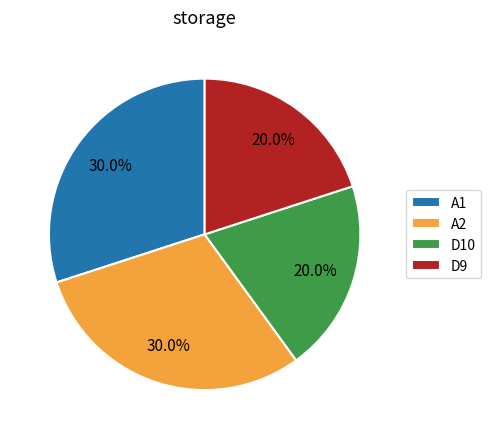

Does D9 represent more than half of the total?

No